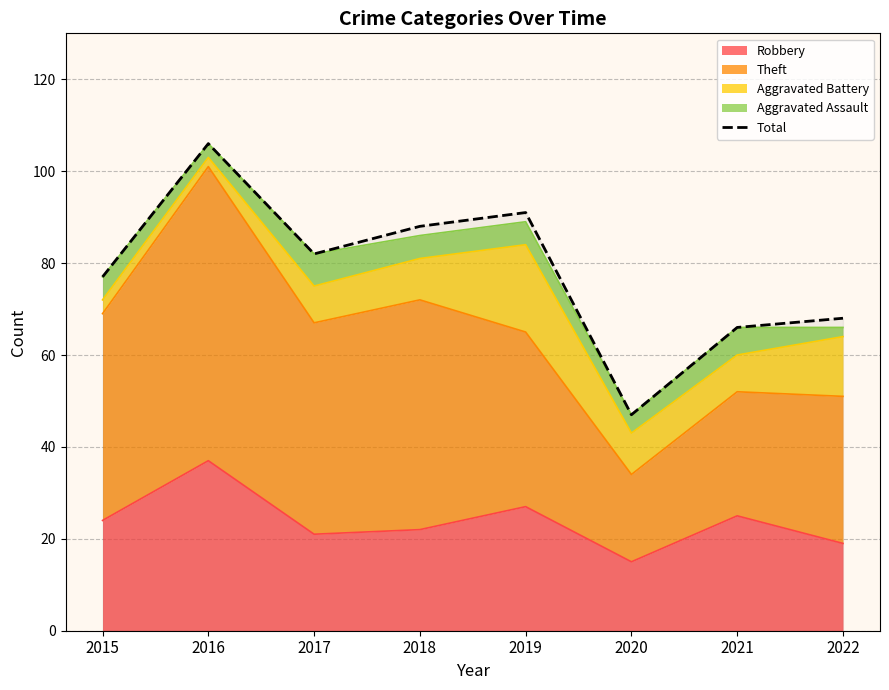

The value at 2018 is 88. True or false?

True